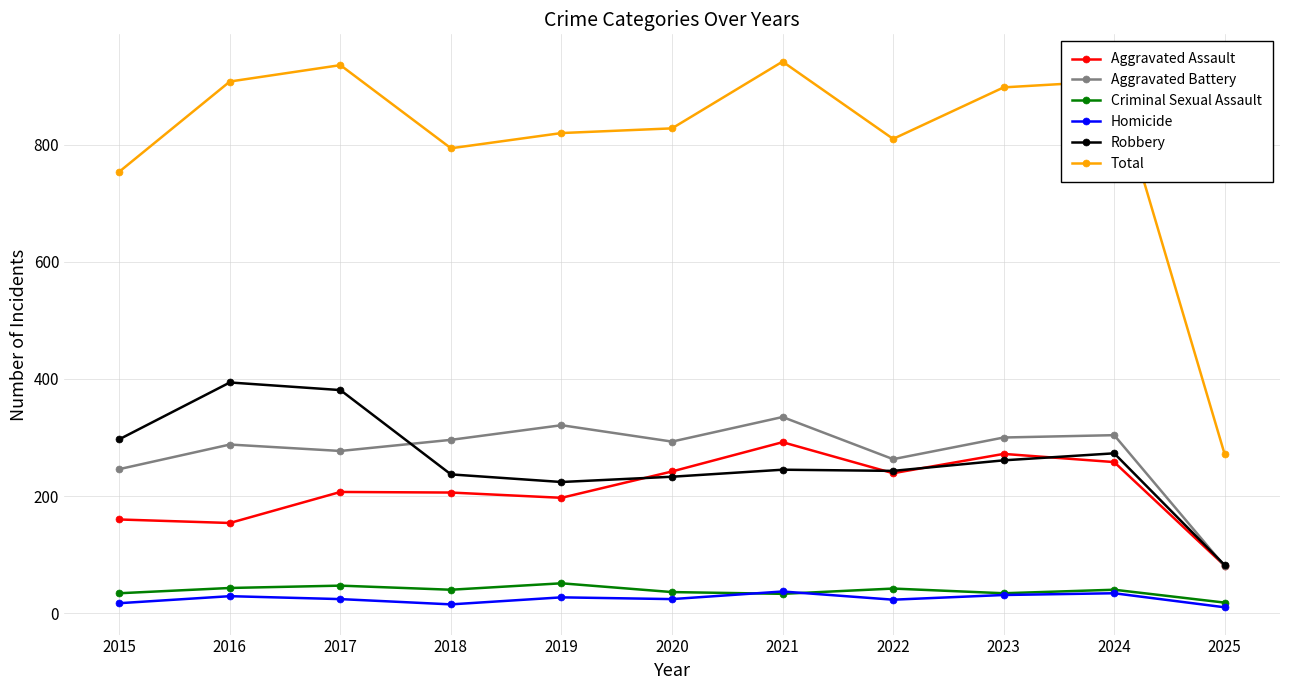

What is the sum of all Total values?

8870